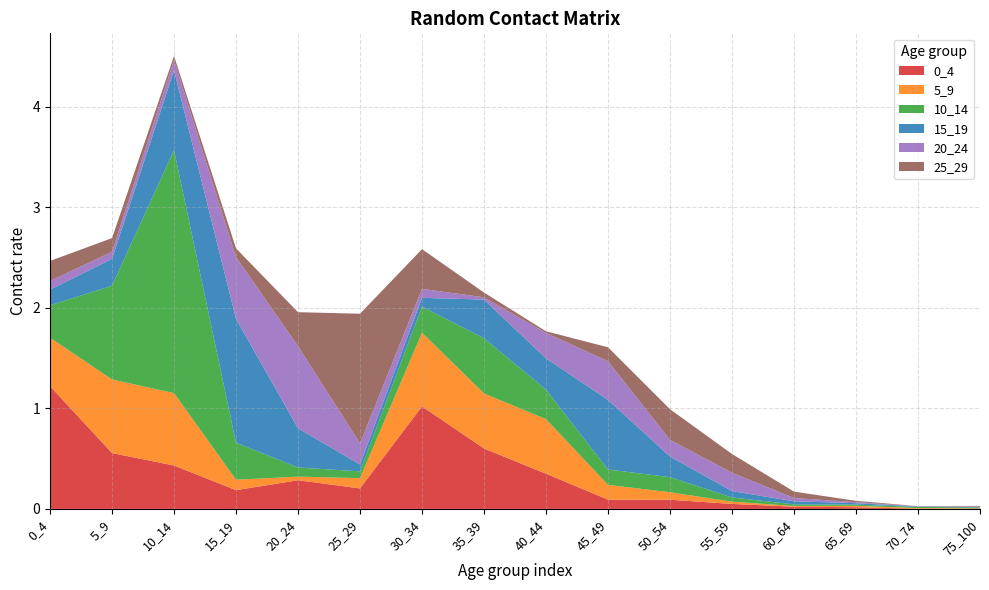

Reading right to left, what are all the values shown in this chart?

0_4: 0.0	0.0	0.0	0.0	0.0	0.1	0.1	0.4	0.6	1.0	0.2	0.3	0.2	0.4	0.6	1.2
5_9: 0.0	0.0	0.0	0.0	0.0	0.1	0.1	0.5	0.5	0.7	0.1	0.0	0.1	0.7	0.7	0.5
10_14: 0.0	0.0	0.0	0.0	0.0	0.2	0.2	0.3	0.5	0.3	0.1	0.1	0.4	2.4	0.9	0.3
15_19: 0.0	0.0	0.0	0.0	0.1	0.2	0.7	0.3	0.4	0.1	0.1	0.4	1.2	0.8	0.3	0.2
20_24: 0.0	0.0	0.0	0.0	0.2	0.2	0.4	0.3	0.0	0.1	0.2	0.8	0.6	0.1	0.1	0.1
25_29: 0.0	0.0	0.0	0.1	0.2	0.3	0.1	0.0	0.0	0.4	1.3	0.3	0.1	0.0	0.1	0.2